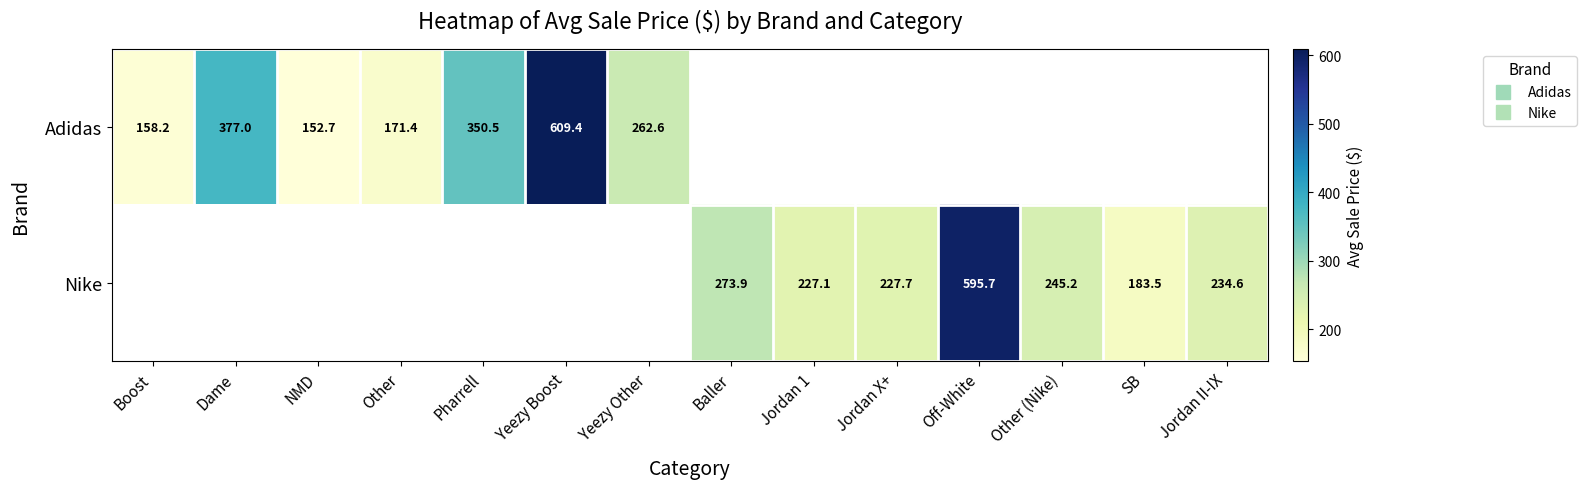

At how many categories does at least one series exceed 250?

6